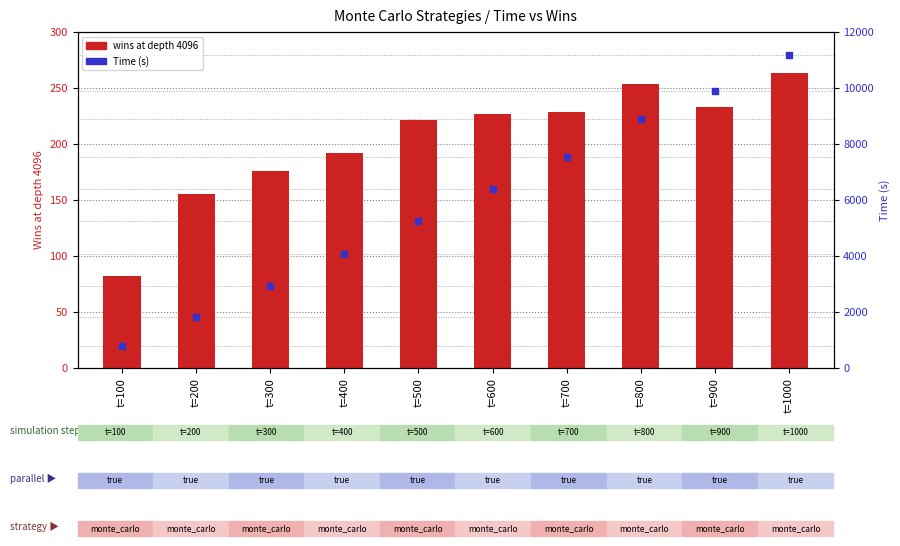

Which series has the largest total across all categories?

Time (s)